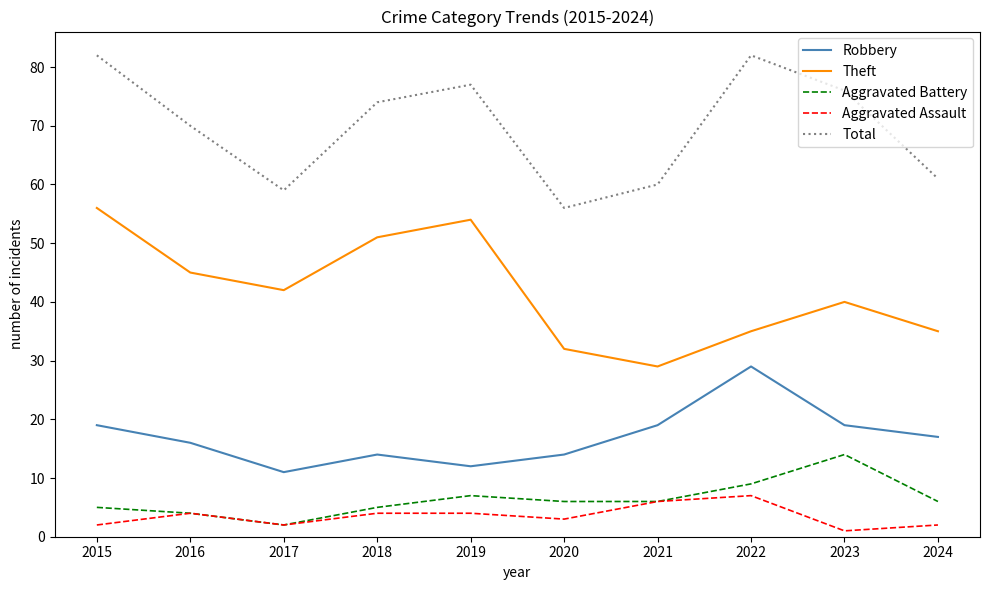

What is the difference between the highest and lowest values at 2021?

54